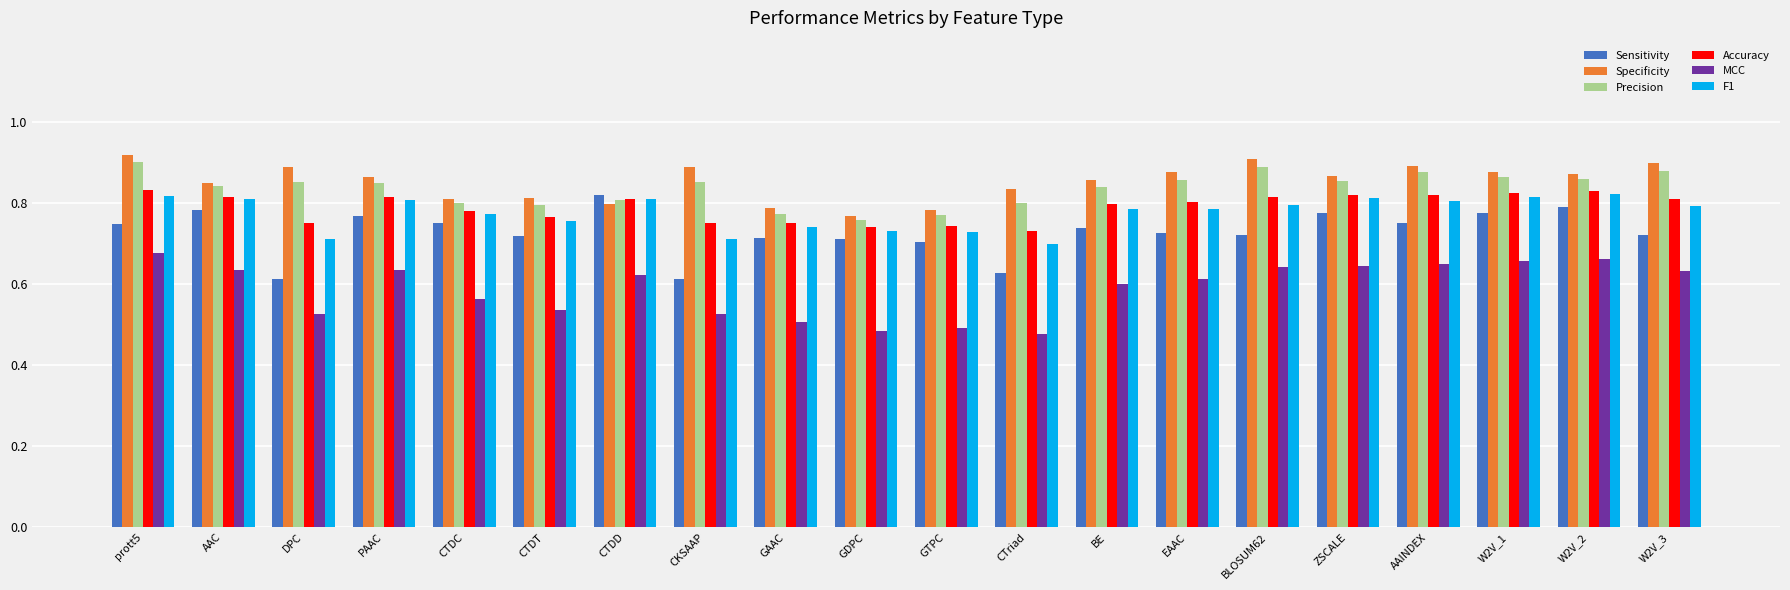

True or false: F1 has a value of 0.2 at EAAC.

False